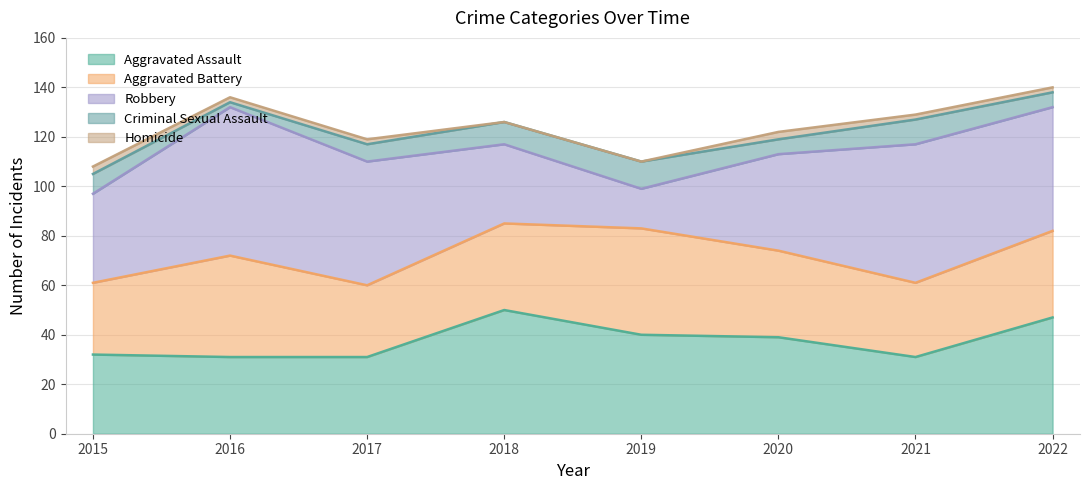

The Criminal Sexual Assault series shows 6 at 2018. True or false?

False